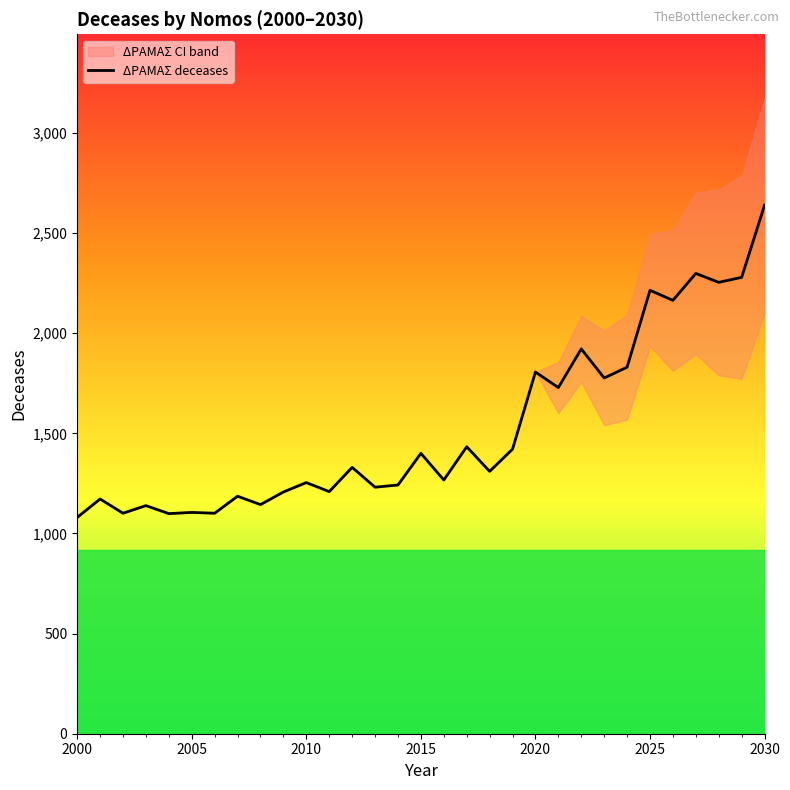

How many points are lower than both their immediate neighbors (excluding endpoints)?

12